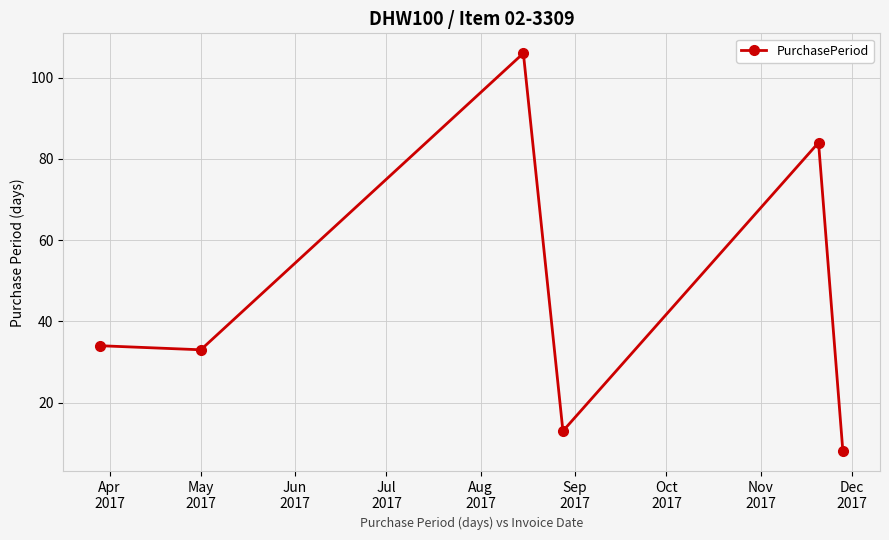

How many series are shown in this chart?

1